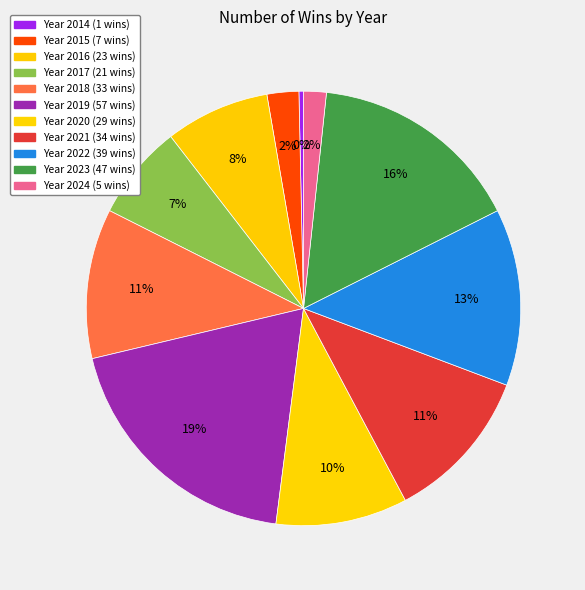

How many segments does this pie chart have?

11